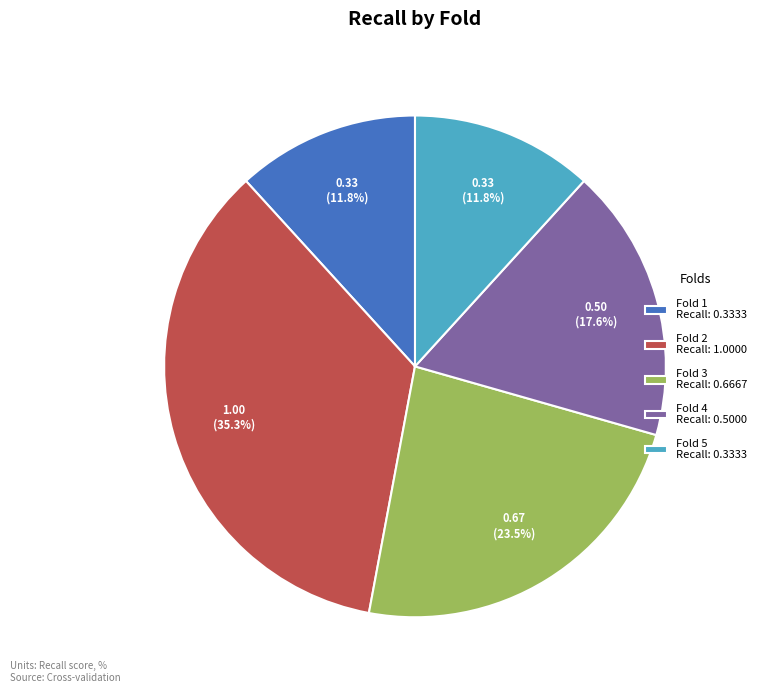

Between Fold 4 and Fold 5, which is larger?

Fold 4